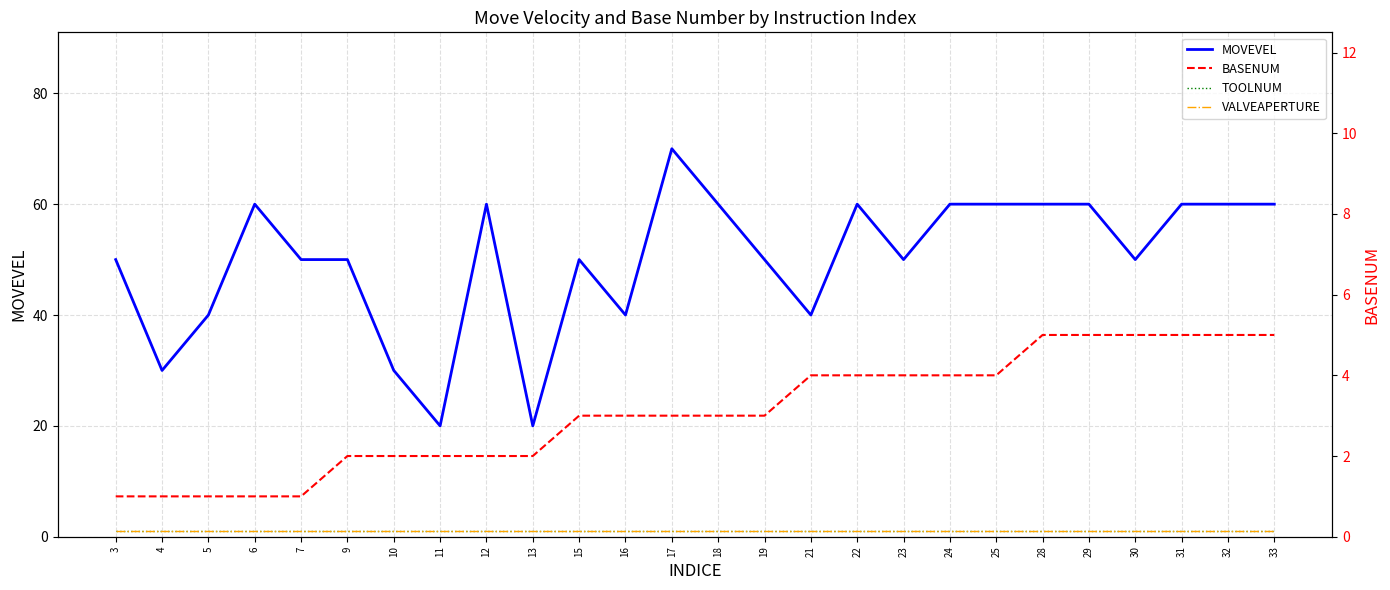

Which label corresponds to the smallest value in the chart?

3